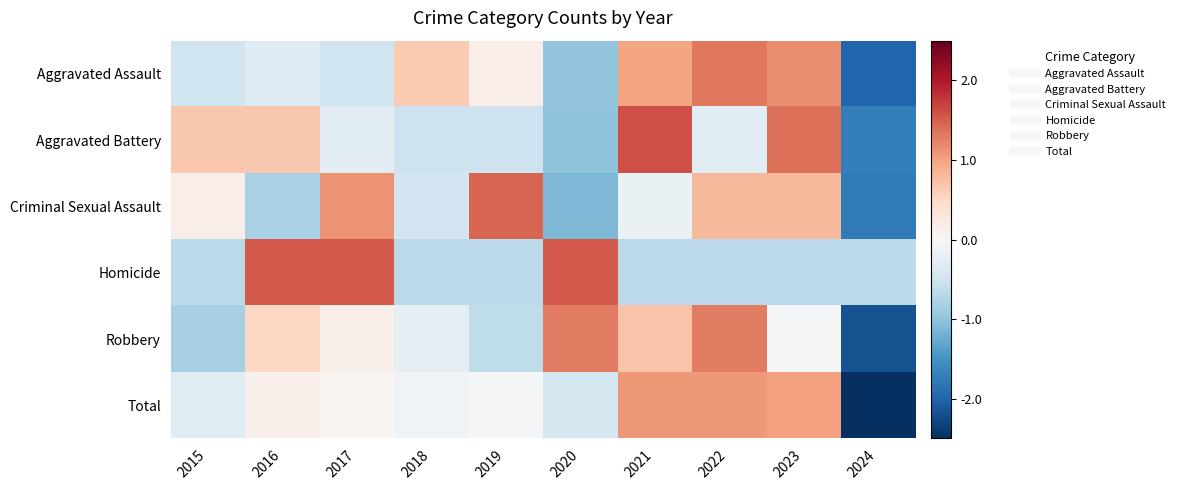

Which category has the lowest value across all series?

2024